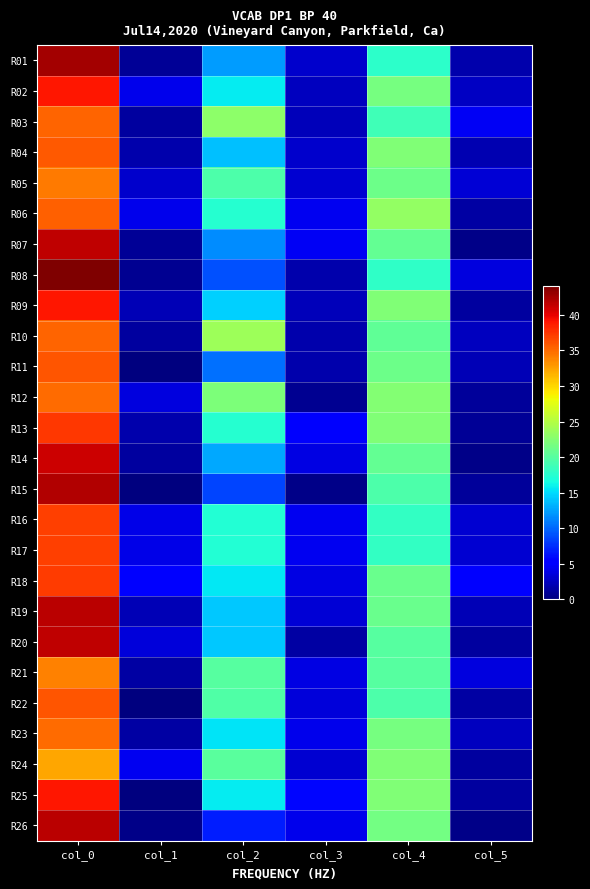

Reading left to right, extract all data points from this chart.

R01: col_0=42.5	col_1=0.9	col_2=12.2	col_3=3.0	col_4=17.8	col_5=1.8
R02: col_0=39.0	col_1=4.2	col_2=15.8	col_3=2.5	col_4=21.8	col_5=2.7
R03: col_0=35.2	col_1=1.3	col_2=23.0	col_3=2.4	col_4=18.8	col_5=4.5
R04: col_0=35.8	col_1=1.8	col_2=13.8	col_3=3.0	col_4=22.2	col_5=1.9
R05: col_0=34.2	col_1=3.0	col_2=19.5	col_3=3.2	col_4=21.2	col_5=3.3
R06: col_0=35.5	col_1=4.2	col_2=17.5	col_3=4.4	col_4=23.2	col_5=1.5
R07: col_0=41.5	col_1=0.9	col_2=11.7	col_3=4.5	col_4=20.7	col_5=0.5
R08: col_0=44.0	col_1=0.7	col_2=9.0	col_3=1.9	col_4=18.0	col_5=3.7
R09: col_0=39.0	col_1=2.2	col_2=14.5	col_3=2.3	col_4=22.3	col_5=1.2
R10: col_0=35.2	col_1=1.3	col_2=23.8	col_3=1.8	col_4=20.5	col_5=2.5
R11: col_0=36.0	col_1=0.0	col_2=10.3	col_3=1.9	col_4=21.2	col_5=2.2
R12: col_0=35.0	col_1=3.7	col_2=22.0	col_3=0.8	col_4=22.5	col_5=1.1
R13: col_0=37.3	col_1=1.9	col_2=17.5	col_3=4.9	col_4=22.3	col_5=0.9
R14: col_0=41.0	col_1=1.2	col_2=12.8	col_3=3.9	col_4=20.8	col_5=0.4
R15: col_0=42.0	col_1=0.0	col_2=8.5	col_3=0.5	col_4=19.5	col_5=1.1
R16: col_0=37.0	col_1=4.1	col_2=17.3	col_3=4.3	col_4=18.1	col_5=3.2
R17: col_0=37.0	col_1=4.1	col_2=17.3	col_3=4.3	col_4=18.1	col_5=3.2
R18: col_0=37.2	col_1=5.5	col_2=15.5	col_3=3.9	col_4=21.0	col_5=5.2
R19: col_0=41.8	col_1=2.2	col_2=14.2	col_3=3.3	col_4=21.0	col_5=2.1
R20: col_0=41.5	col_1=3.6	col_2=14.2	col_3=1.5	col_4=20.0	col_5=1.2
R21: col_0=34.0	col_1=1.4	col_2=20.0	col_3=3.8	col_4=20.0	col_5=3.7
R22: col_0=36.0	col_1=0.0	col_2=19.8	col_3=3.5	col_4=19.5	col_5=1.5
R23: col_0=35.0	col_1=1.4	col_2=15.3	col_3=4.2	col_4=21.8	col_5=2.5
R24: col_0=32.2	col_1=4.4	col_2=20.2	col_3=3.1	col_4=22.2	col_5=1.3
R25: col_0=39.0	col_1=0.0	col_2=15.8	col_3=5.8	col_4=22.3	col_5=1.2
R26: col_0=41.8	col_1=0.4	col_2=6.8	col_3=4.3	col_4=21.5	col_5=0.5